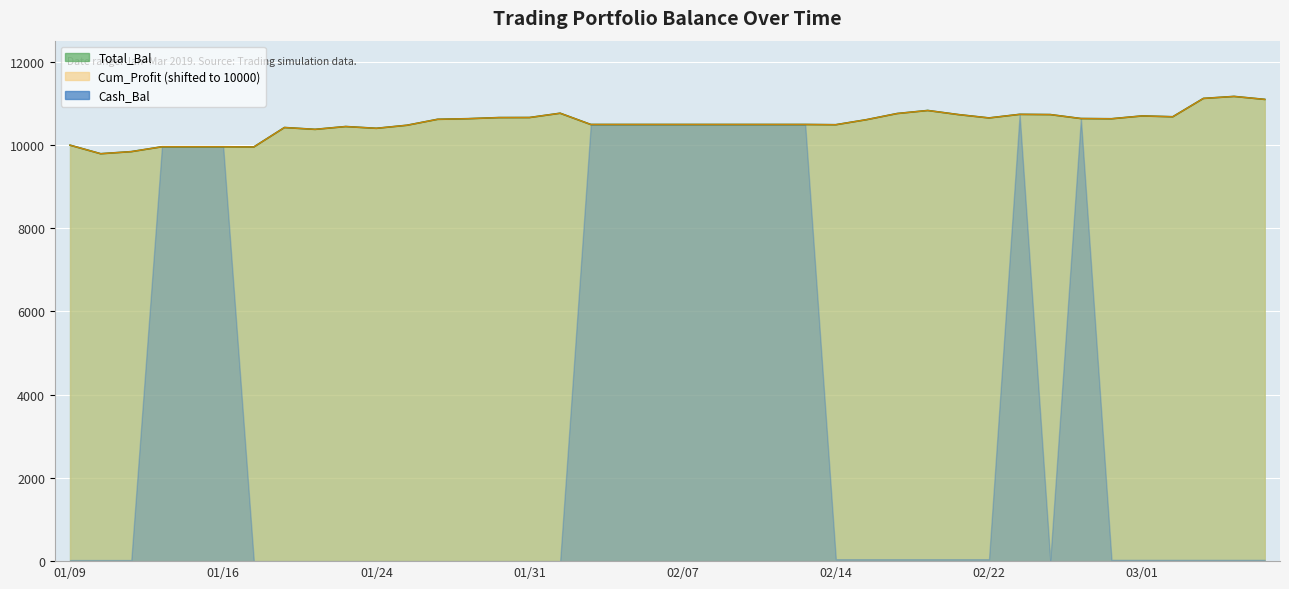

True or false: Cum_Profit and Total_Bal intersect in this chart.

False